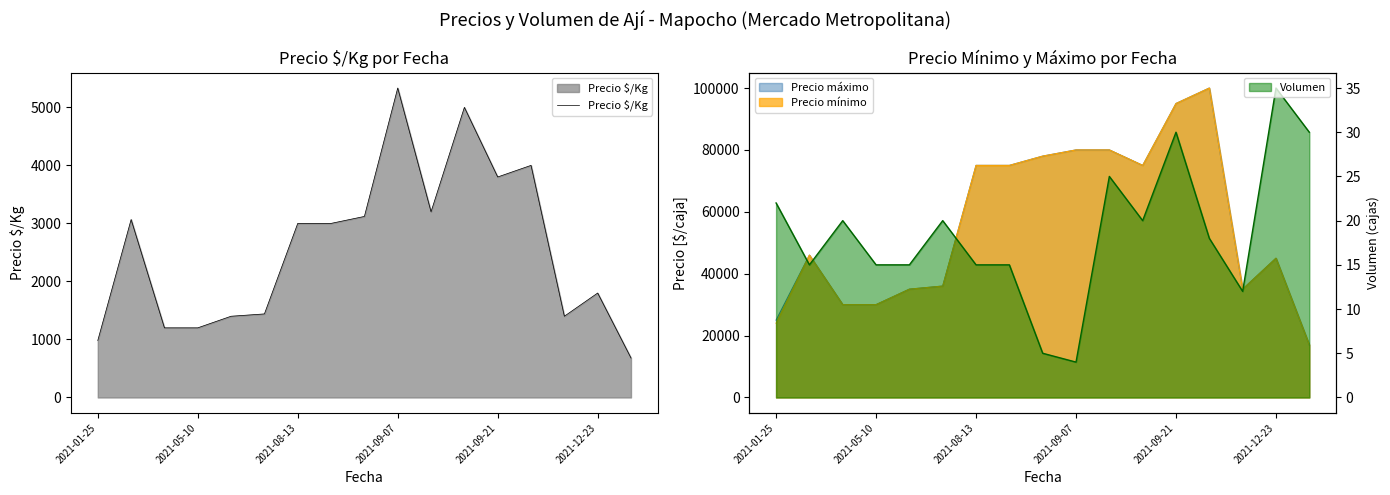

What is the lowest value of the Precio $/Kg series?

680